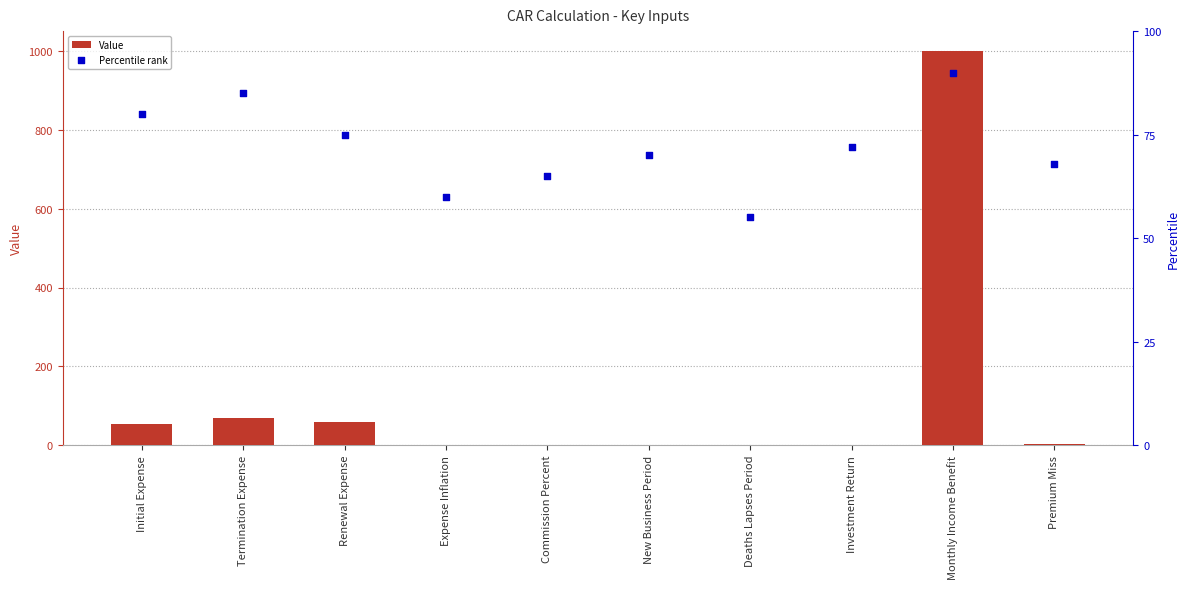

Which series contains the highest Y value?

Value